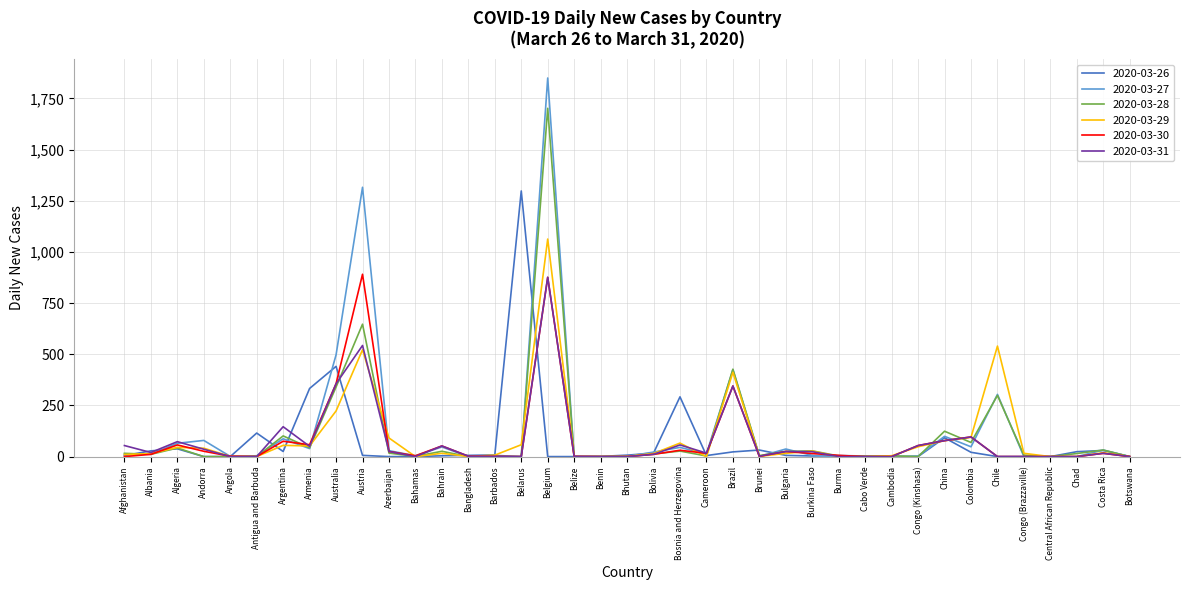

Which series has the widest spread of values?

2020-03-27